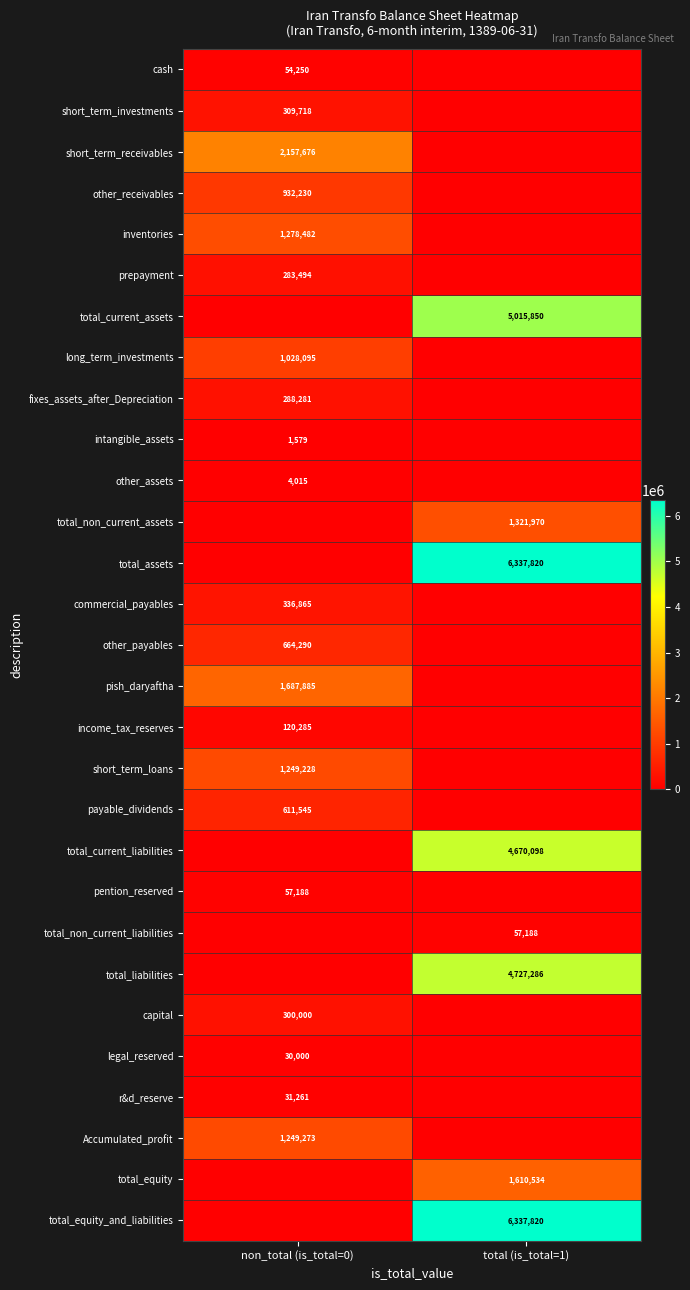

Is it true that other_payables equals 664290 at non_total (is_total=0)?

True